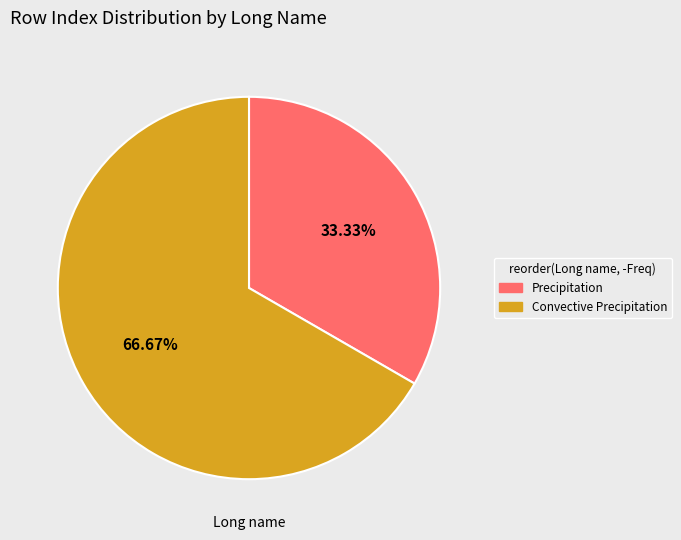

Which slice is the largest?

Convective Precipitation